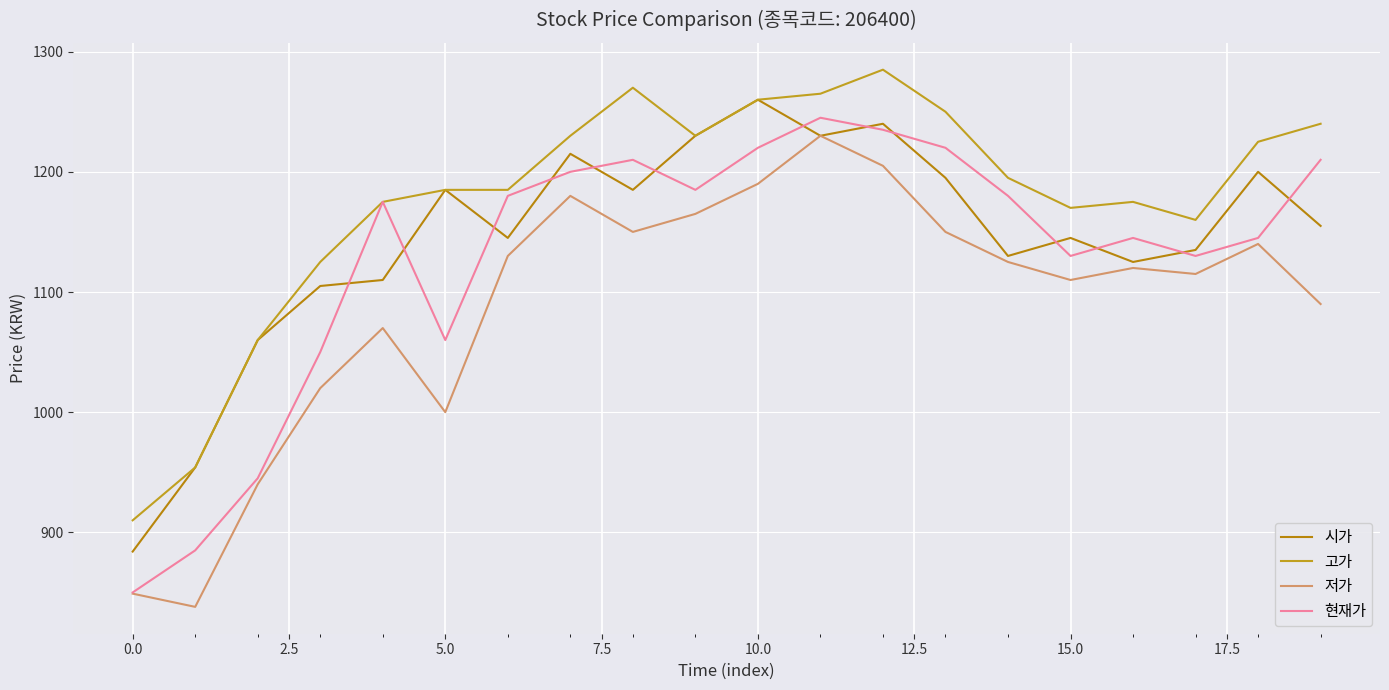

Reading left to right, transcribe all the data shown in this chart.

시가: 884	954	1060	1105	1110	1185	1145	1215	1185	1230	1260	1230	1240	1195	1130	1145	1125	1135	1200	1155
고가: 910	954	1060	1125	1175	1185	1185	1230	1270	1230	1260	1265	1285	1250	1195	1170	1175	1160	1225	1240
저가: 849	838	940	1020	1070	1000	1130	1180	1150	1165	1190	1230	1205	1150	1125	1110	1120	1115	1140	1090
현재가: 850	885	945	1050	1175	1060	1180	1200	1210	1185	1220	1245	1235	1220	1180	1130	1145	1130	1145	1210